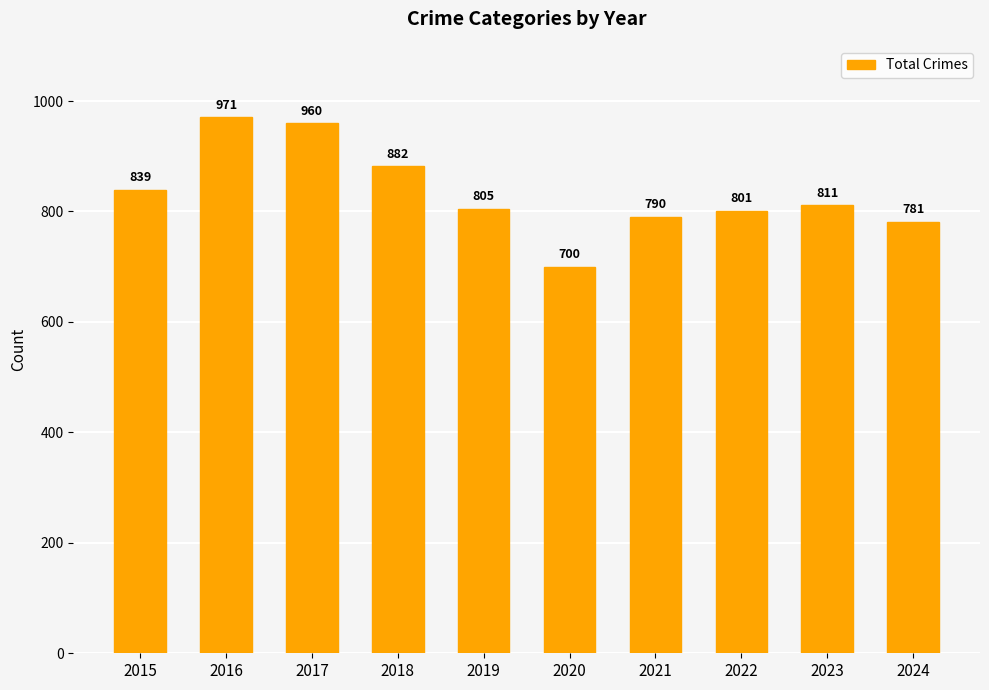

Rank the categories by value from lowest to highest.

2020, 2024, 2021, 2022, 2019, 2023, 2015, 2018, 2017, 2016